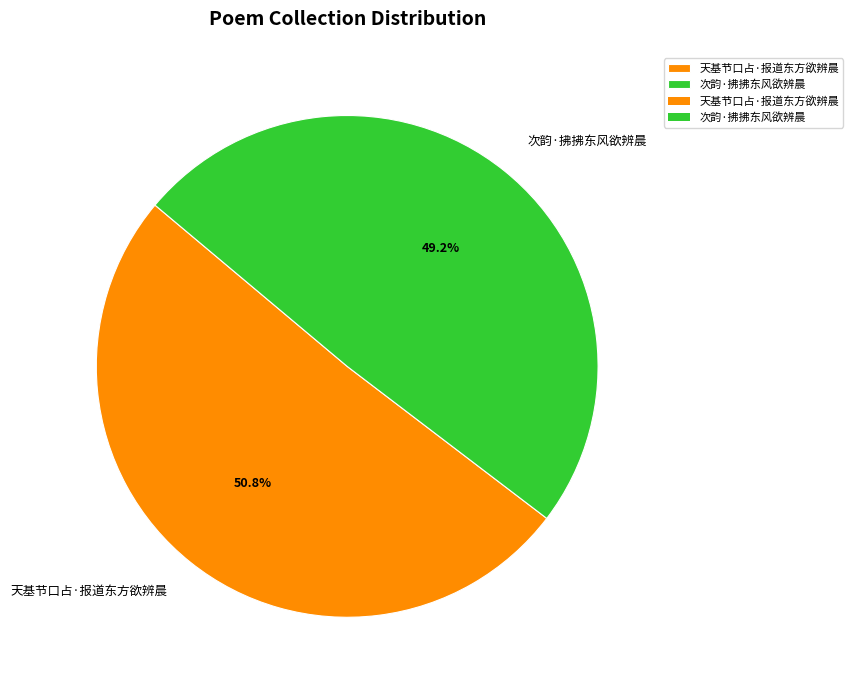

Combined, what portion of the pie is 天基节口占·报道东方欲辨晨 and 次韵·拂拂东风欲辨晨?

100.0%